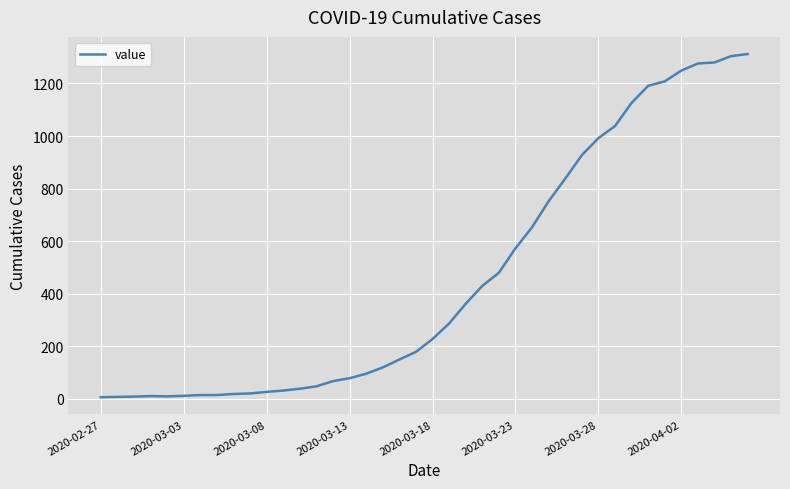

What is the greatest value displayed?

1312